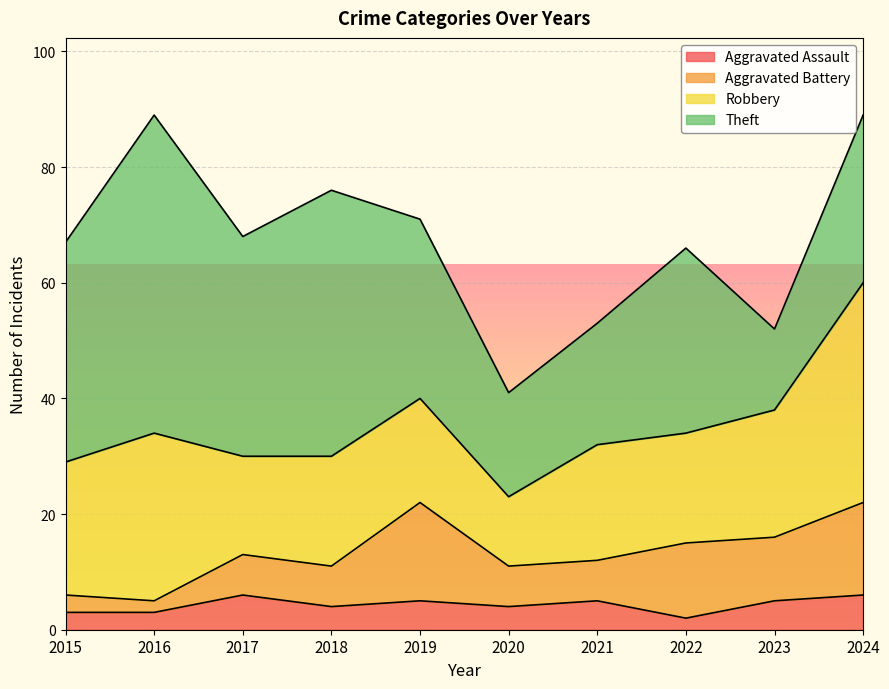

Rank the series at 2024 from highest to lowest value.

Robbery, Theft, Aggravated Battery, Aggravated Assault